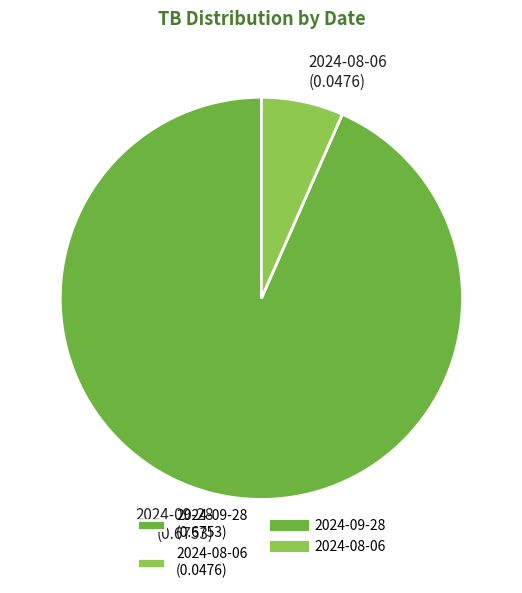

Is the sum of 2024-09-28 and 2024-08-06 greater than half?

Yes